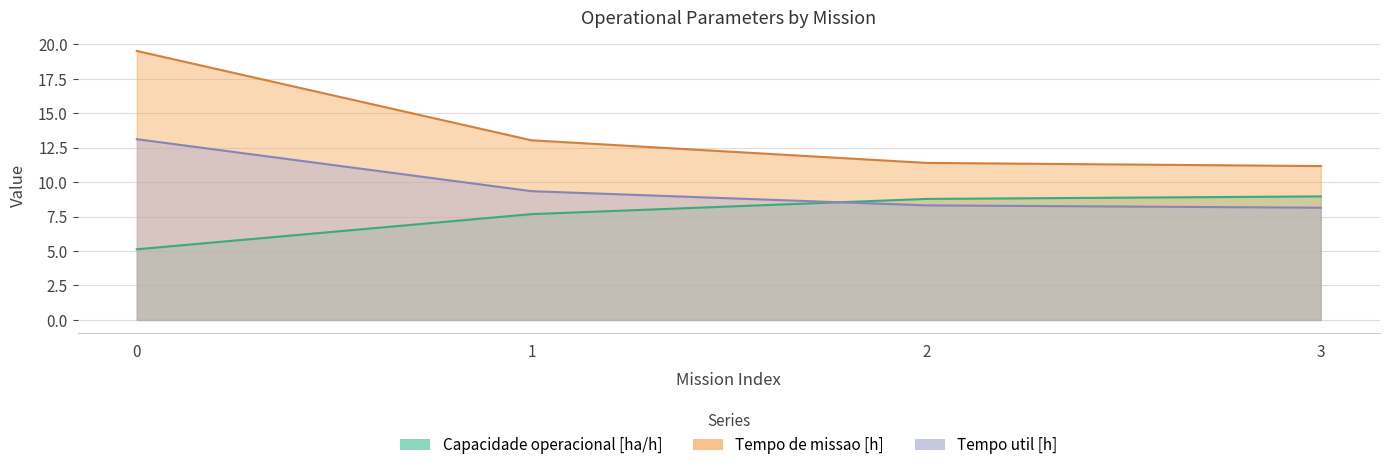

True or false: Tempo de missao [h] and Capacidade operacional [ha/h] cross at least once.

False